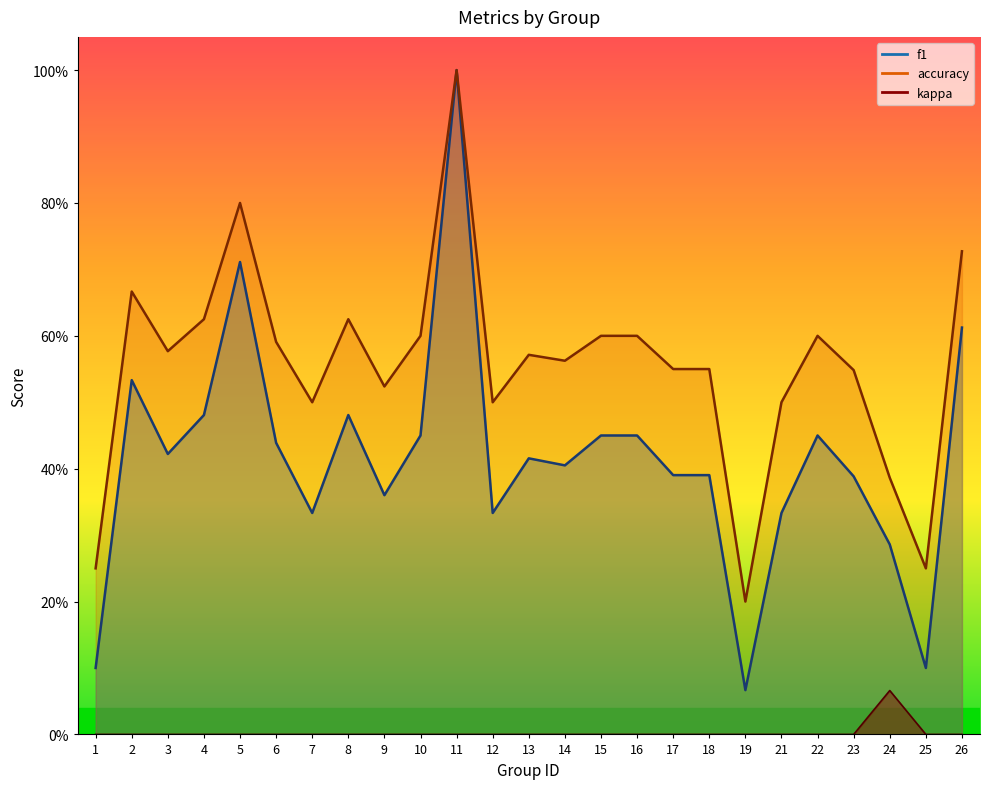

Which series changed the most between 18 and 21?

f1